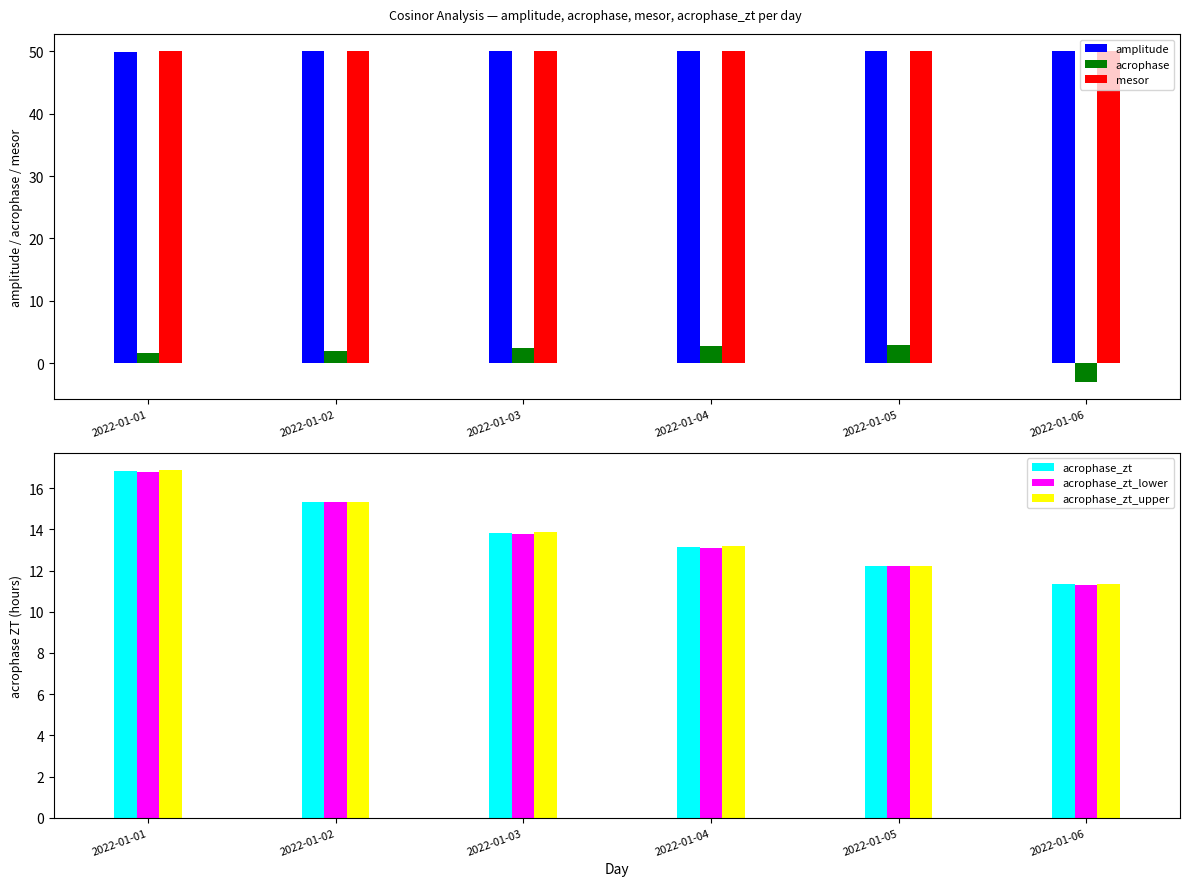

Where is acrophase_zt_upper nearest to the value 14?

2022-01-03